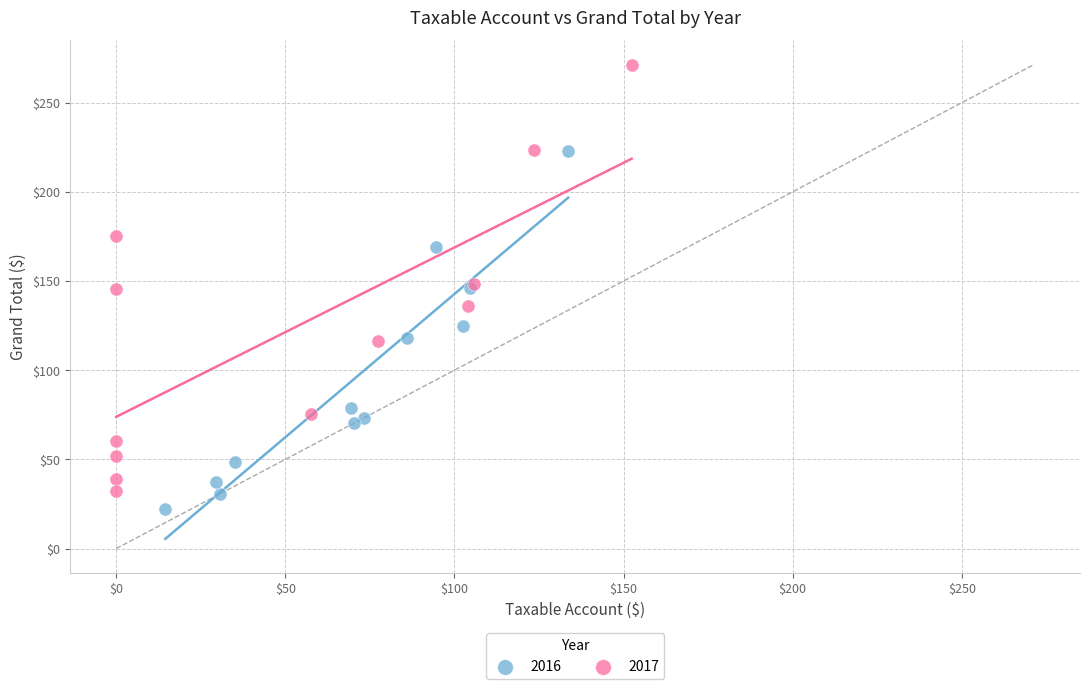

Which series has the largest Y range (max minus min)?

2017